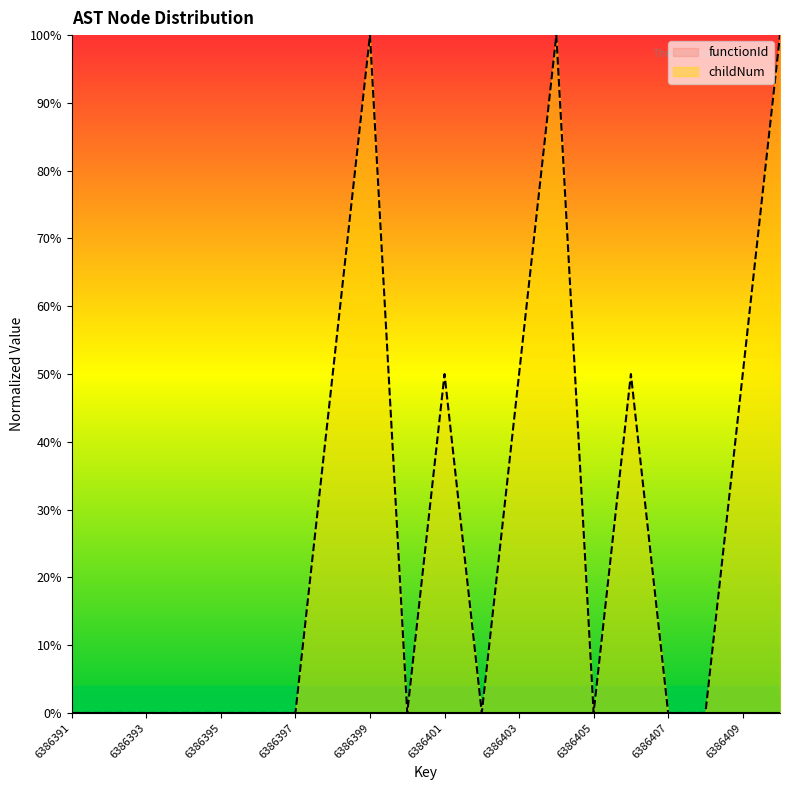

At which category does the data reach its first local peak?

6386399